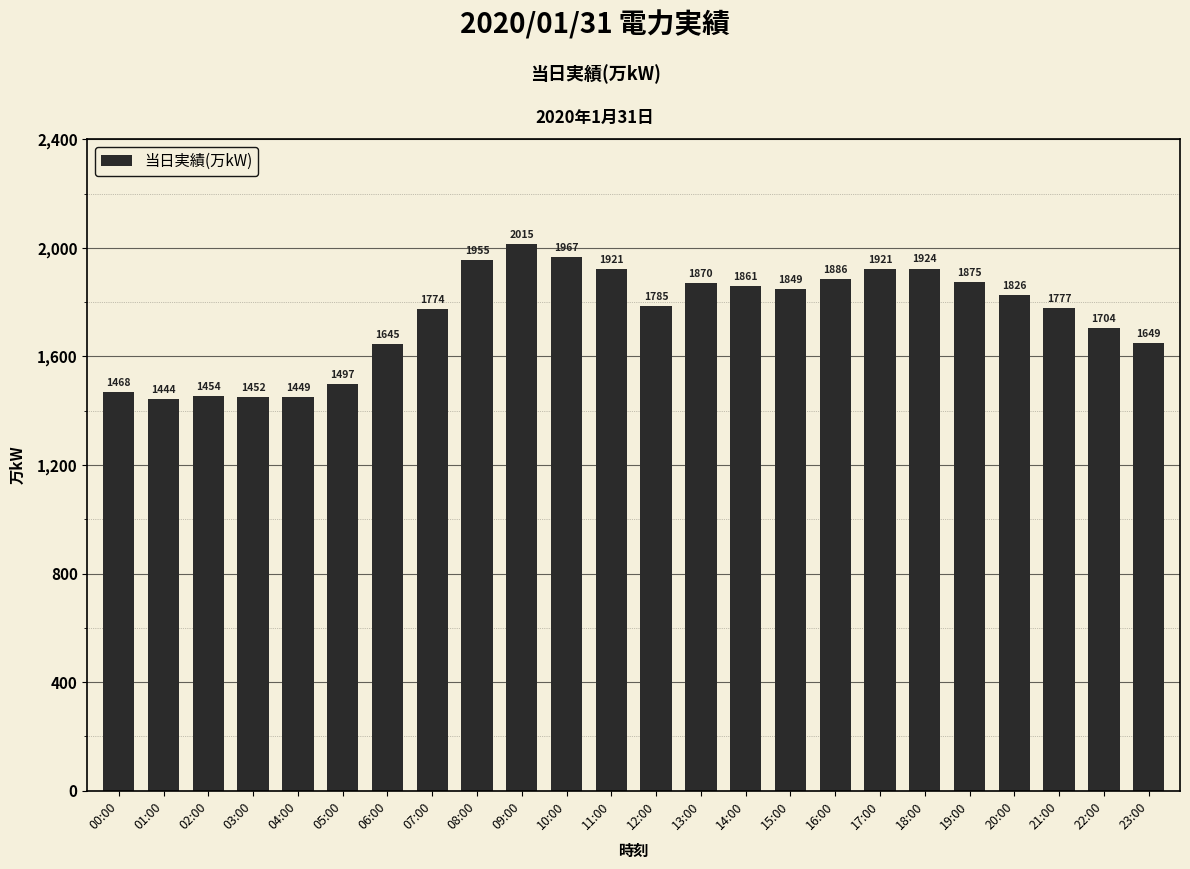

Are the bars grouped side by side (vs. stacked)?

No